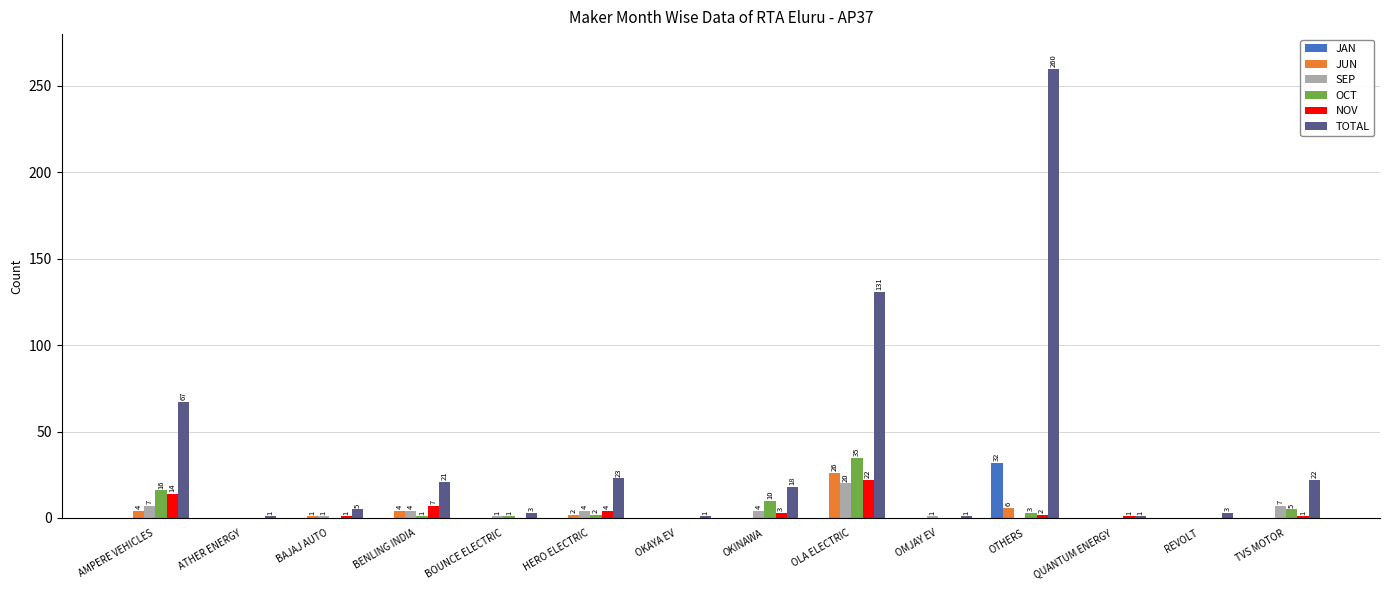

What is the sum of all JAN values?

32